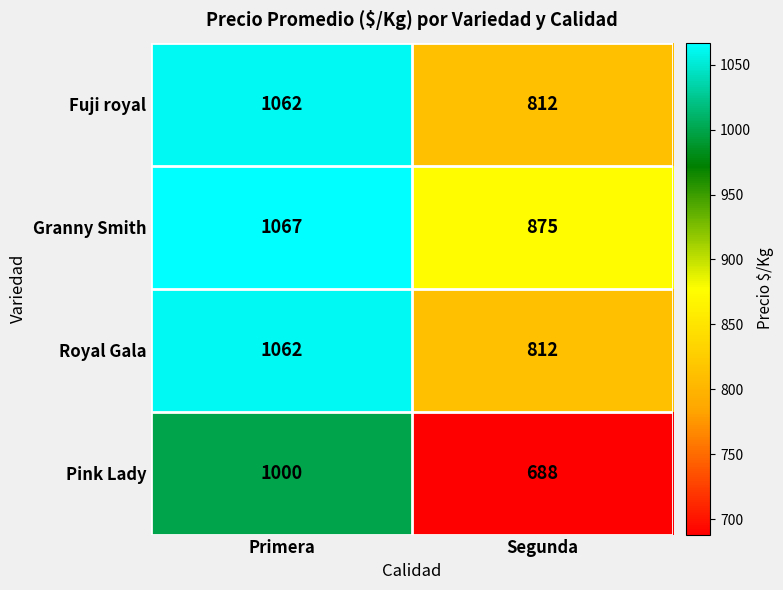

How many data points does each series have?

2